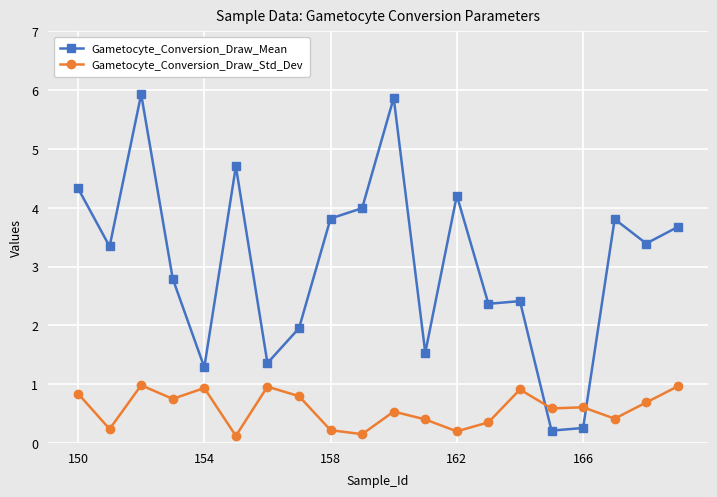

How many lines are shown in the chart?

2